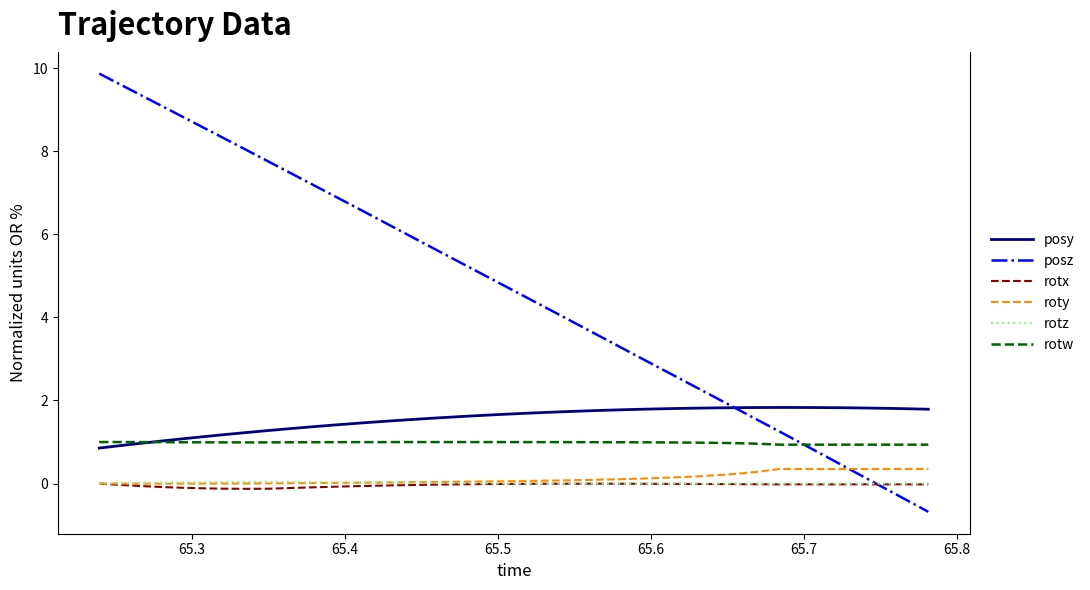

Is this an area chart (filled region under the line)?

No